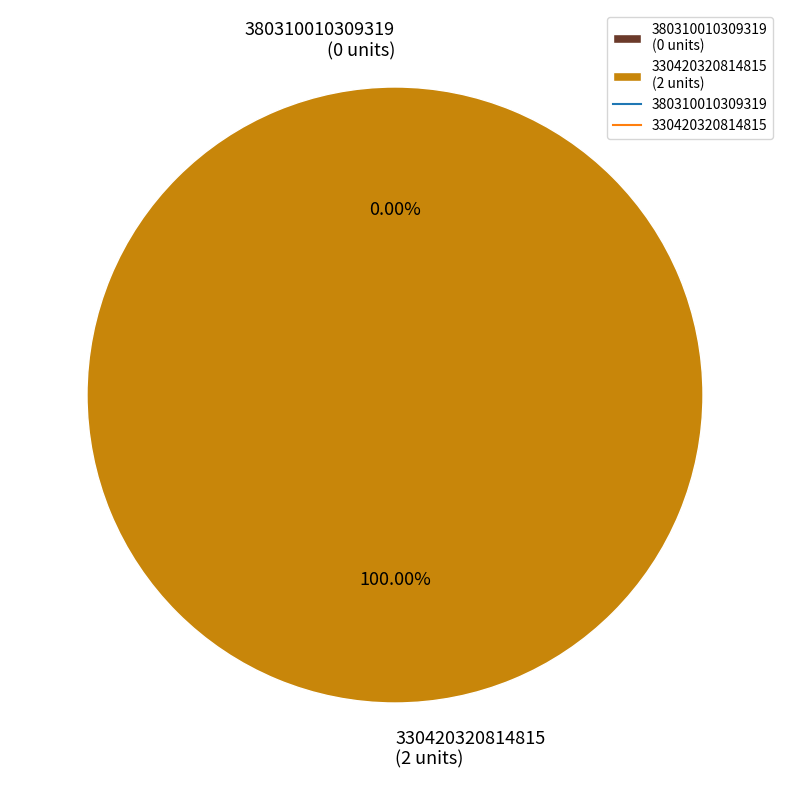

What is the smallest slice in the pie chart?

380310010309319